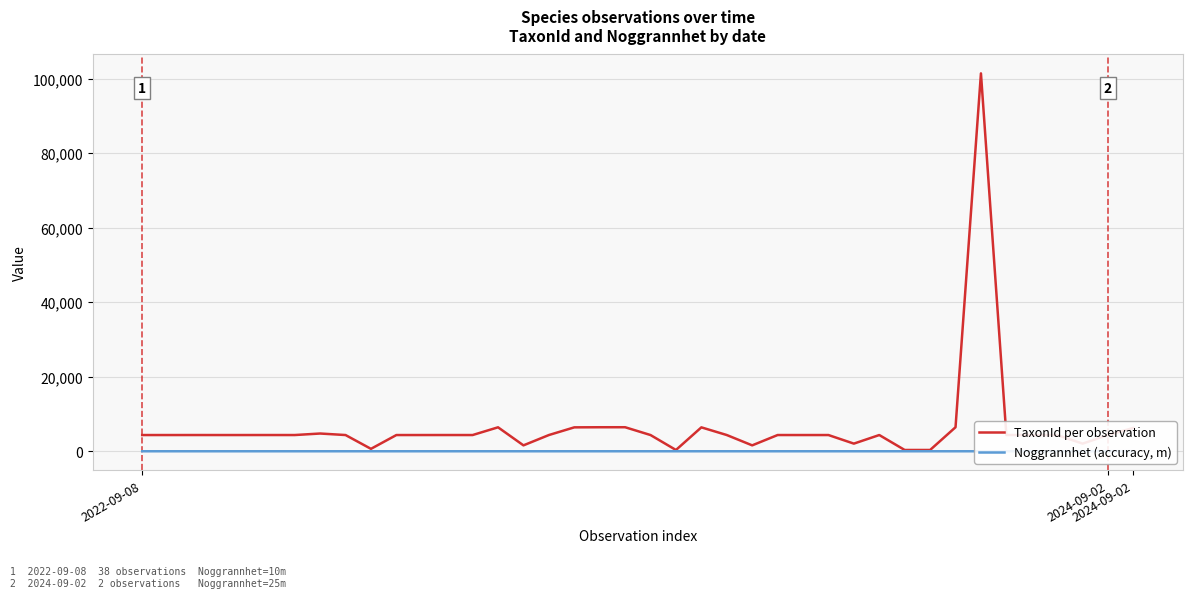

Rank the series by their average value, from lowest to highest.

Noggrannhet (accuracy, m), TaxonId per observation